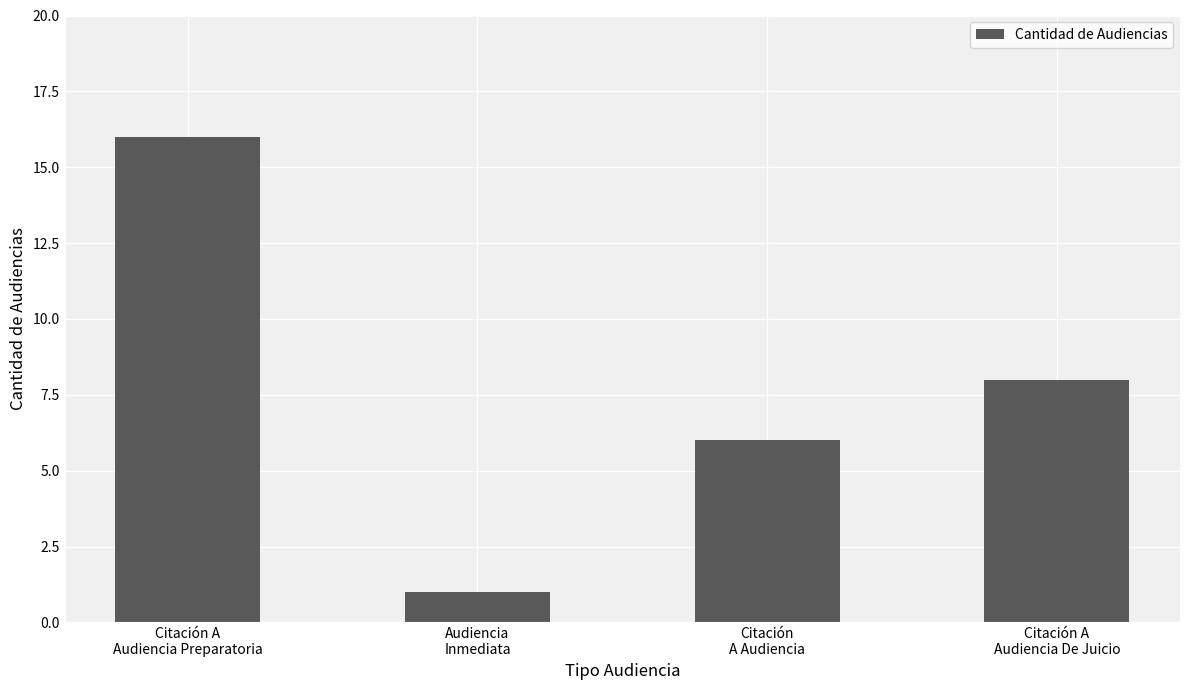

Reading left to right, what are all the values shown in this chart?

16	1	6	8